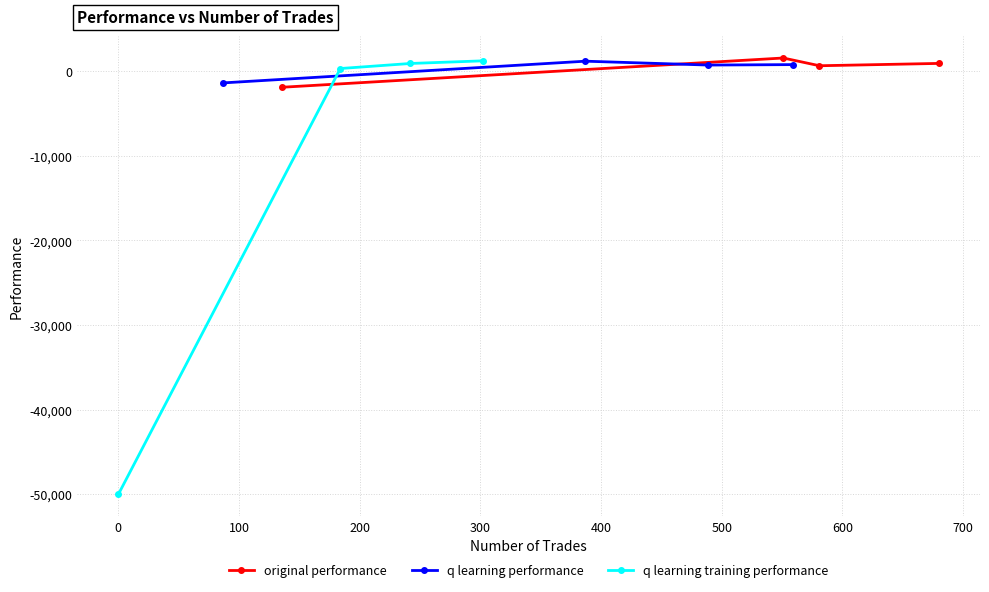

What is the minimum value for original performance?

-1905.2